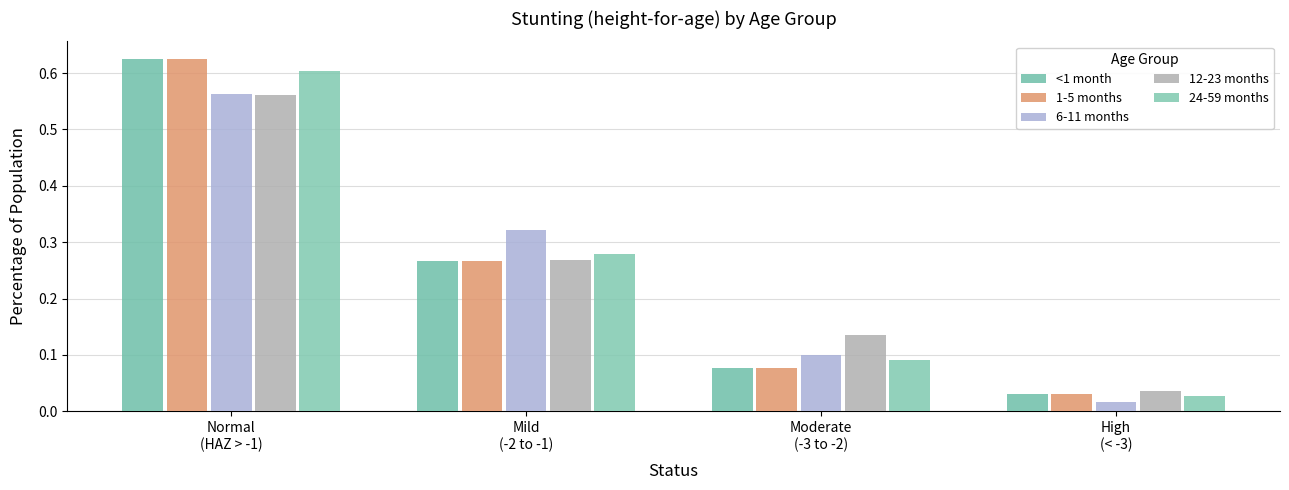

How many series are shown in this chart?

5